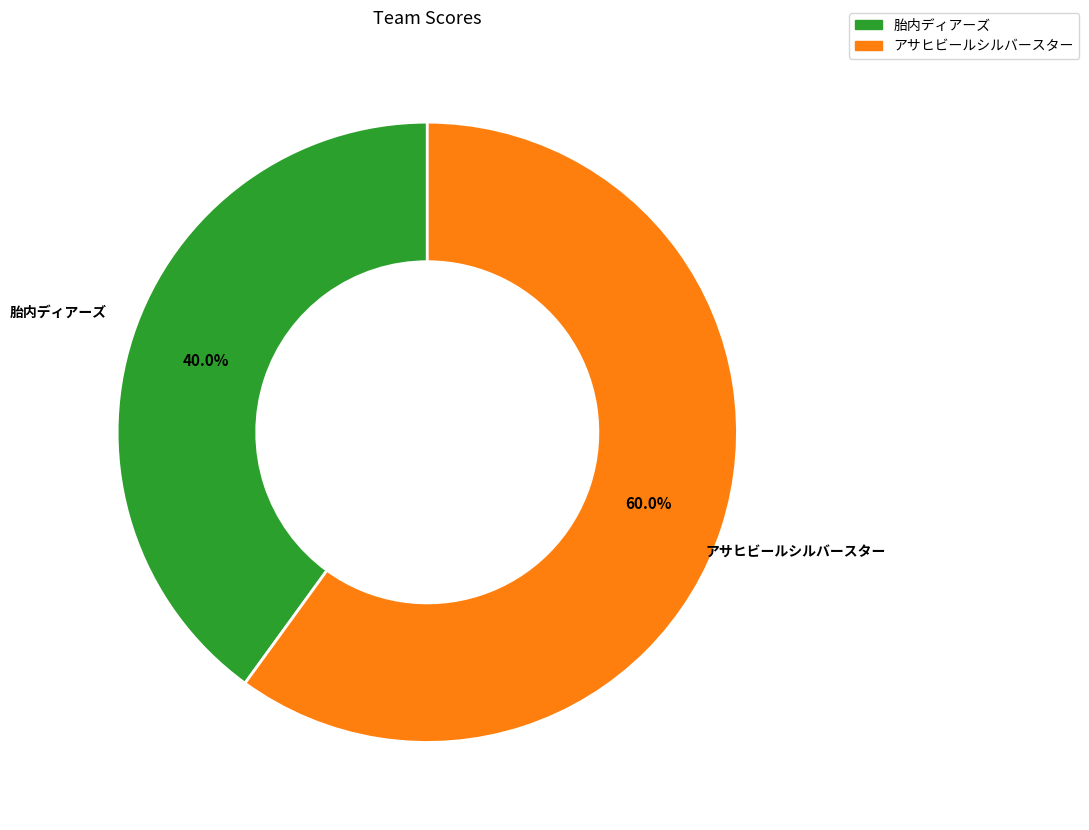

Approximately how many times larger is the value at 胎内ディアーズ compared to アサヒビールシルバースター?

0.7